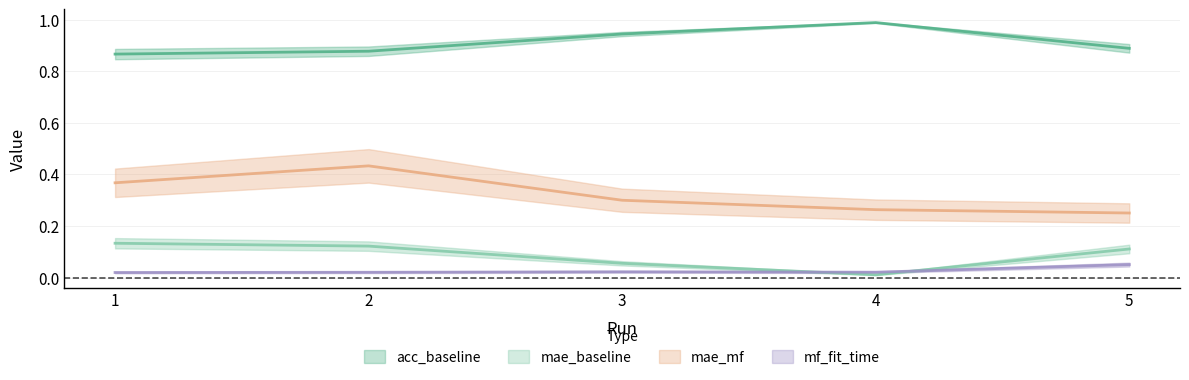

What is the maximum value shown in the chart?

1.0